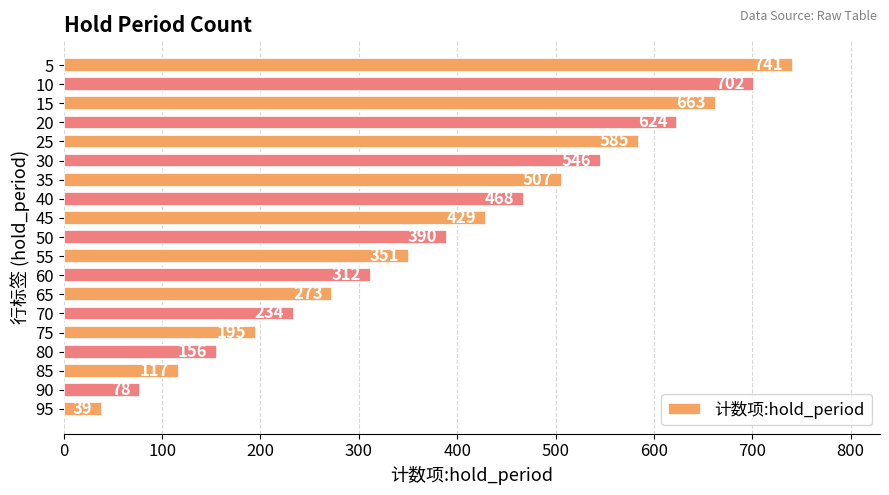

What is the value of the 1st bar from the top?

741